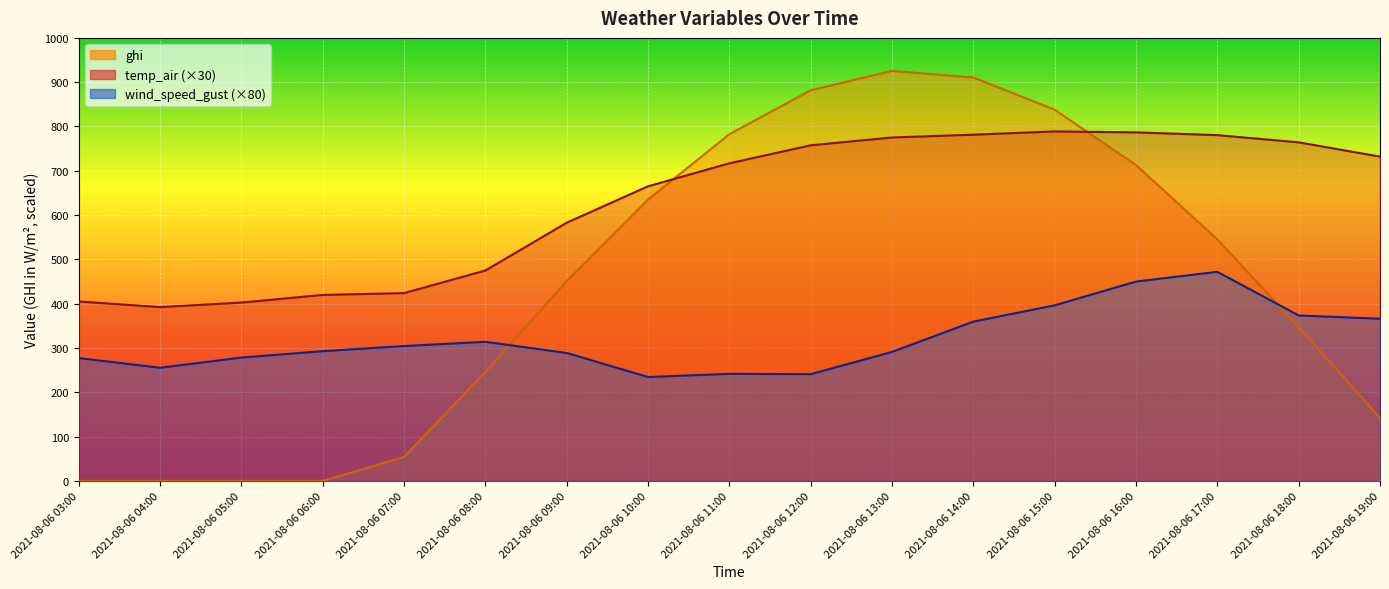

Reading right to left, transcribe all the data shown in this chart.

wind_speed_gust: 366.0	373.4	472.0	449.9	396.3	359.6	291.1	240.8	241.6	234.4	288.7	313.9	304.4	292.8	278.4	255.3	277.2
temp_air: 732.0	764.2	780.5	786.7	788.8	781.5	775.2	757.5	716.9	665.0	582.8	474.9	423.8	419.7	402.5	392.3	405.0
ghi: 141.8	347.4	545.0	712.9	837.8	910.4	925.4	881.7	782.5	635.1	450.8	245.9	53.9	0.0	0.0	0.0	0.0